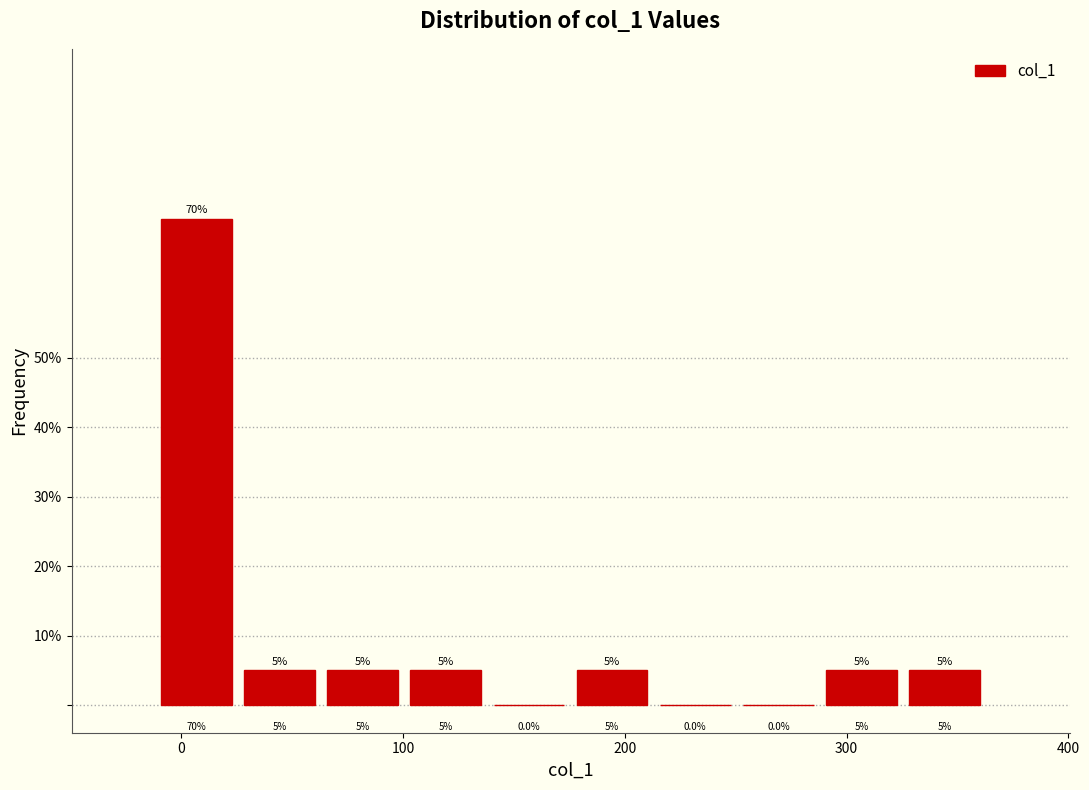

Around what value on the x-axis is the tallest bar? Give the approximate position of its centre, as read against the axis.

10